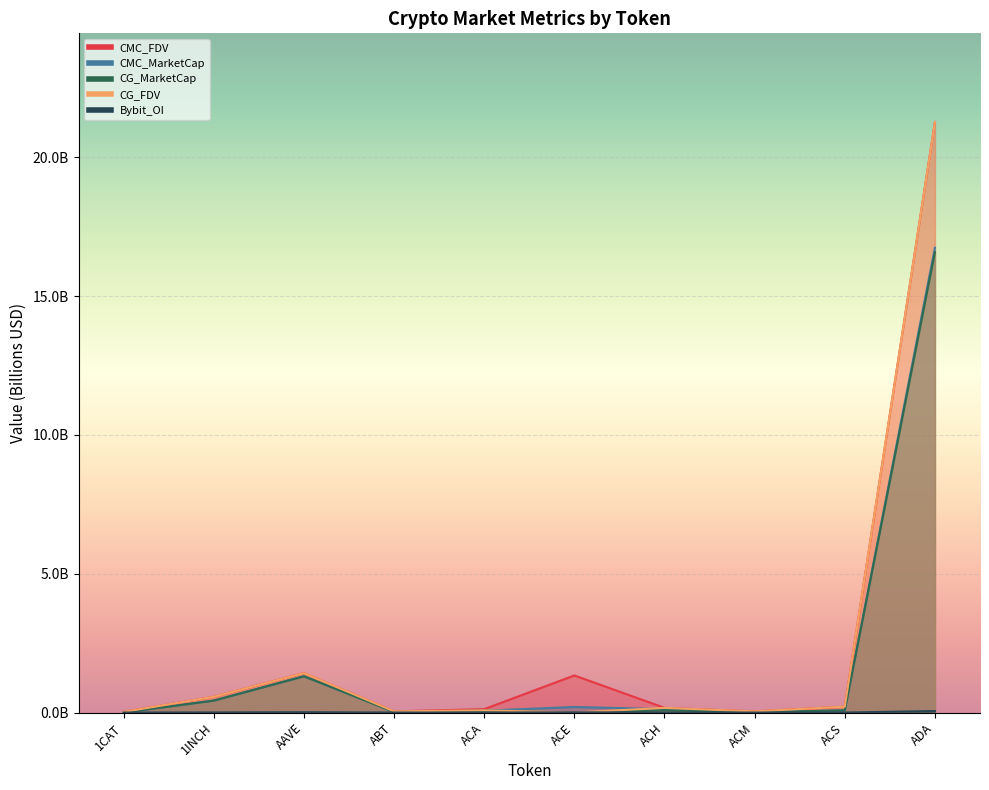

How many interior local valleys does the CMC_FDV series have?

2